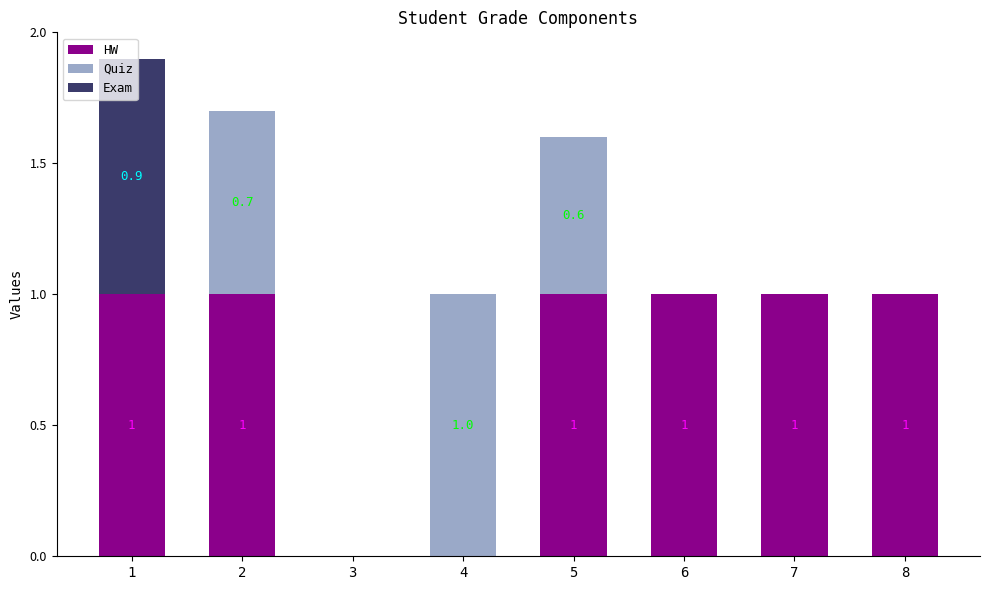

What is the total value across all series at 5?

1.6